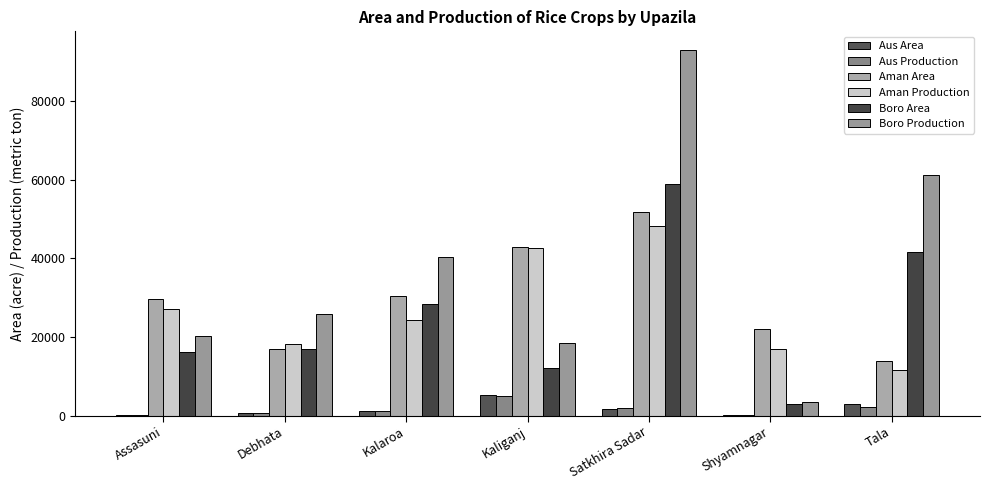

What is the difference between the maximum and second lowest values in the Boro Area series?

46808